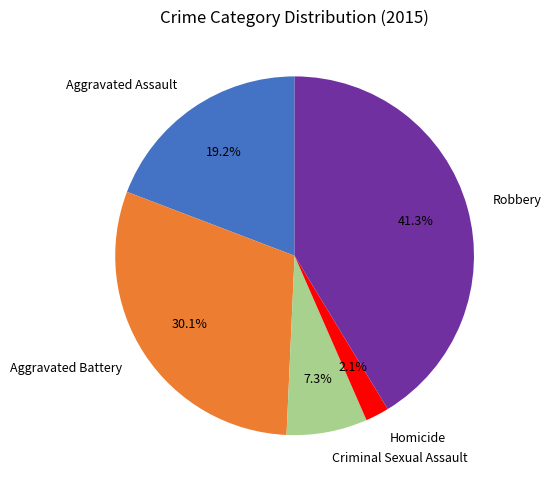

What percentage is the Aggravated Battery slice, to the nearest percent?

30%